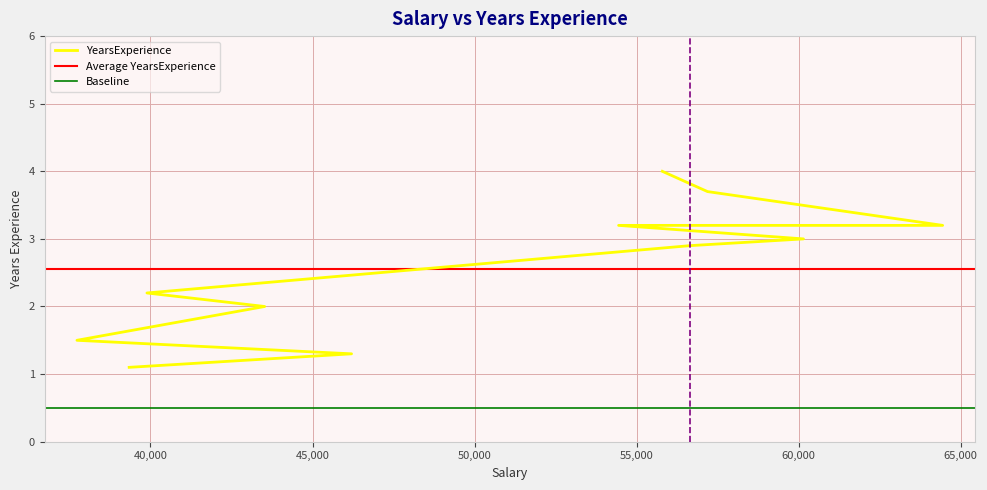

What value does the data have at 56642?

2.9